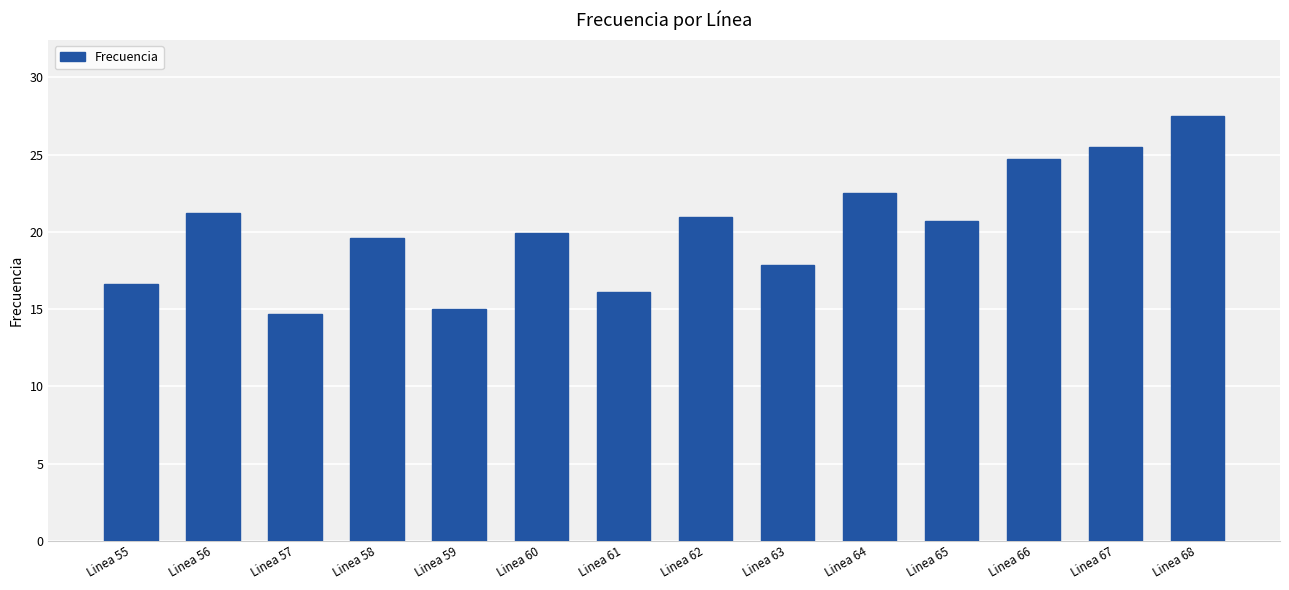

What is the difference between the values at Linea 64 and Linea 65?

1.9